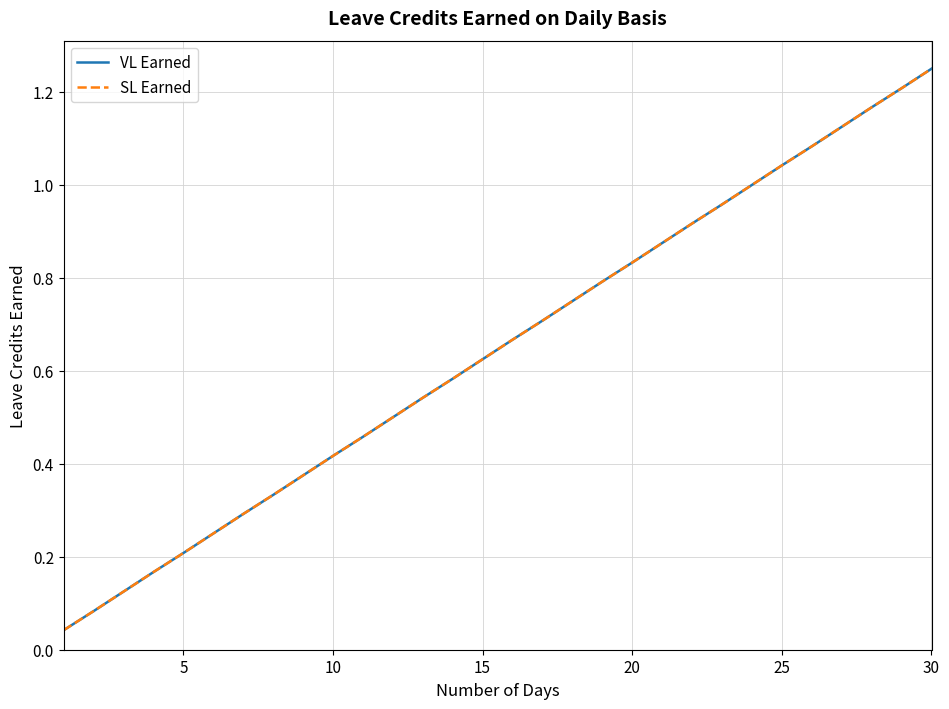

Does the chart display data point markers on the line(s)?

No